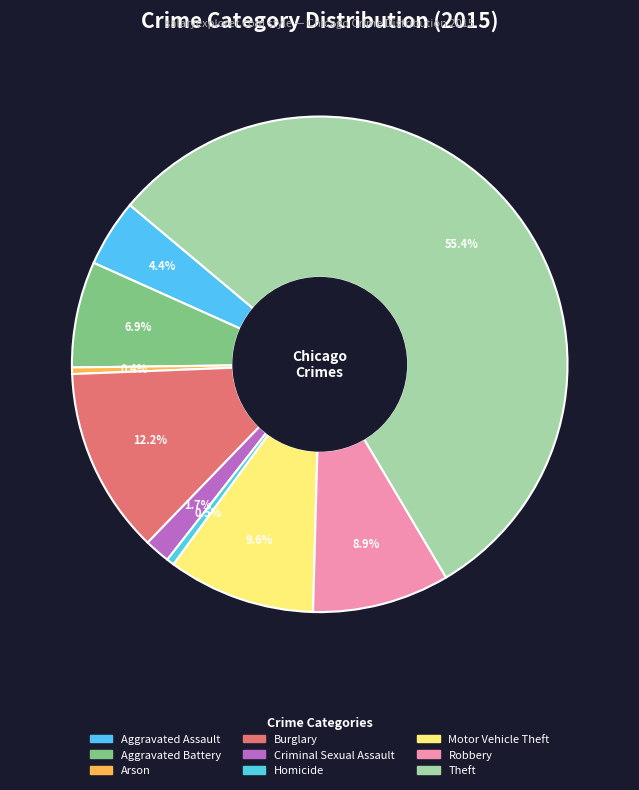

Which category accounts for the majority?

Theft